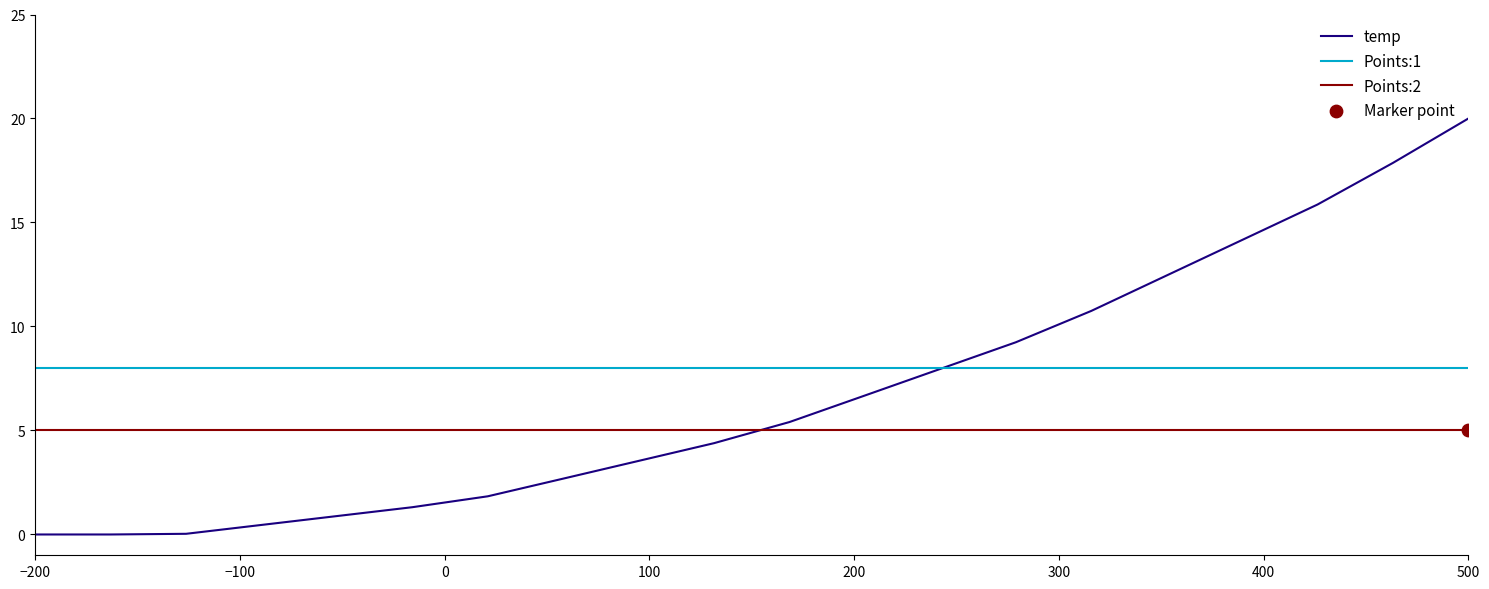

Which series has the largest total across all categories?

Points:1